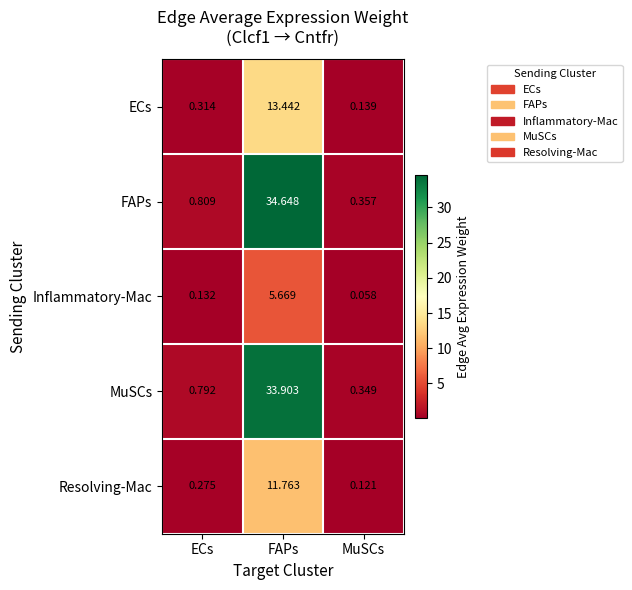

Where is FAPs nearest to the value 17?

ECs